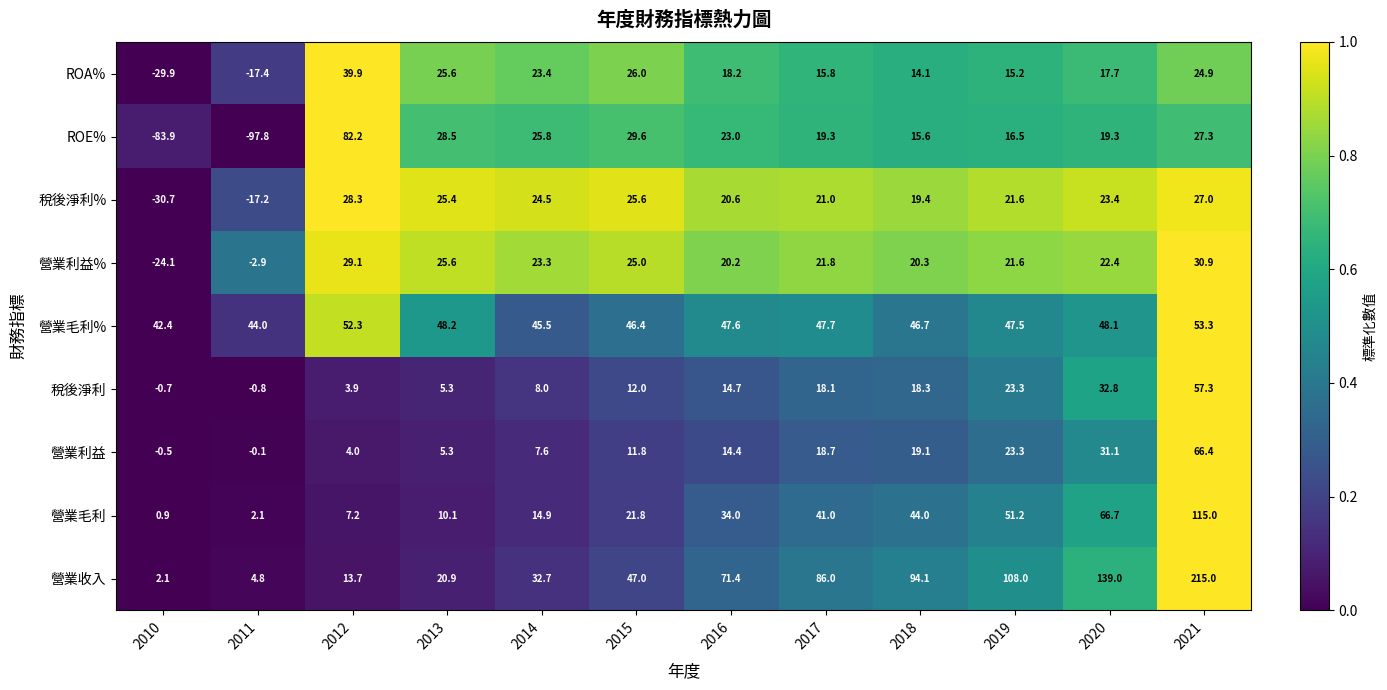

Which category has the lowest value across all series?

2011